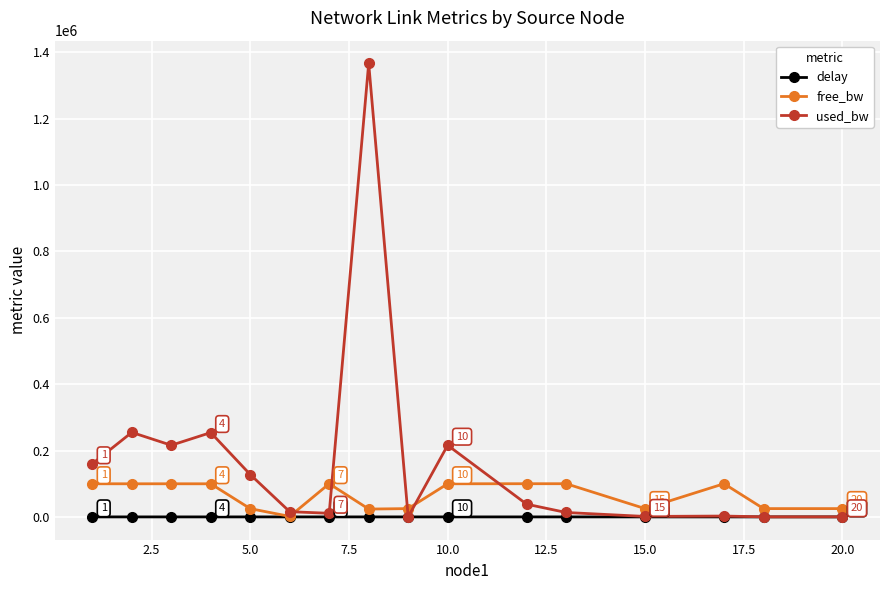

Which series has the widest spread of values?

used_bw